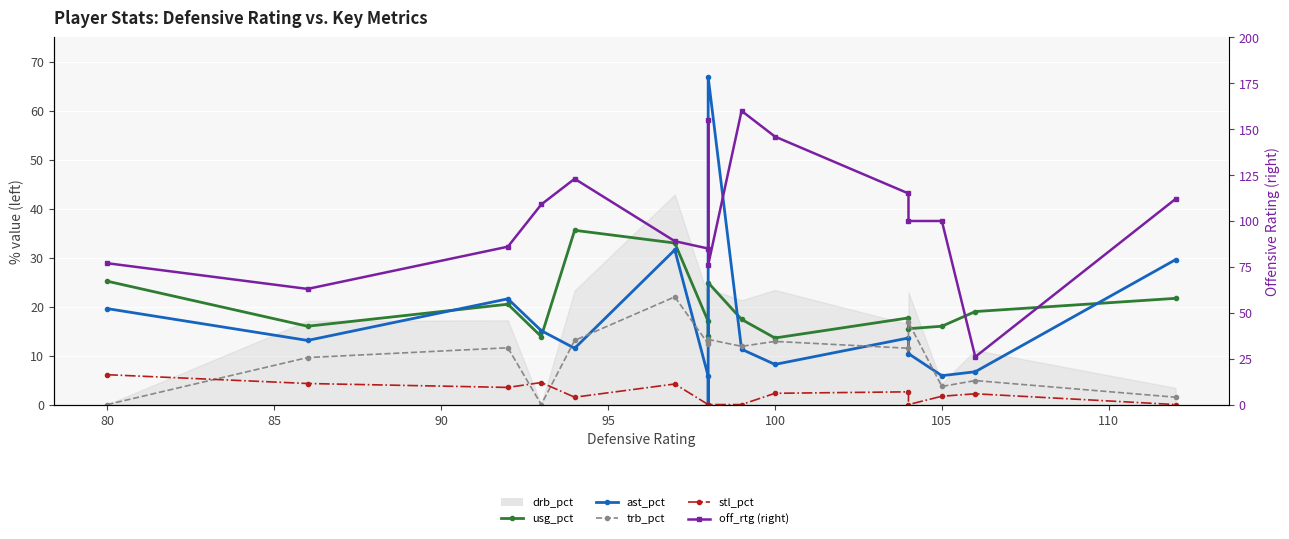

What is the lowest value of the usg_pct series?

13.6